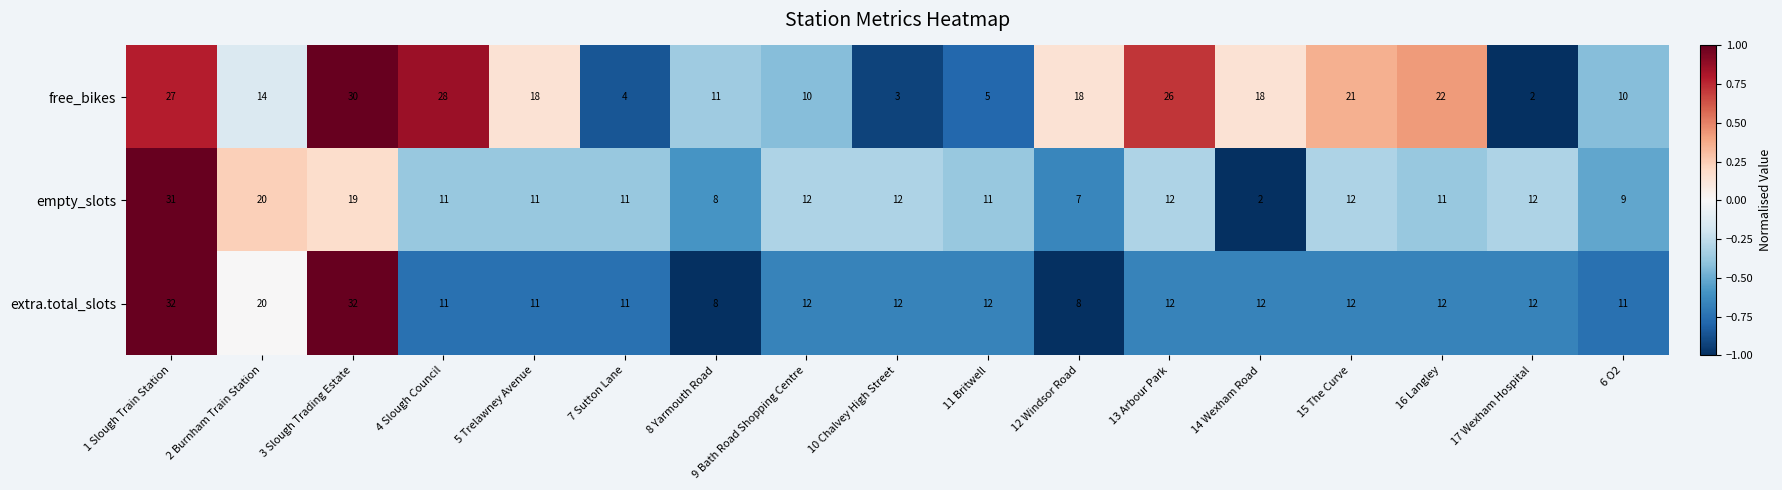

At which label does empty_slots first exceed 11?

1 Slough Train Station